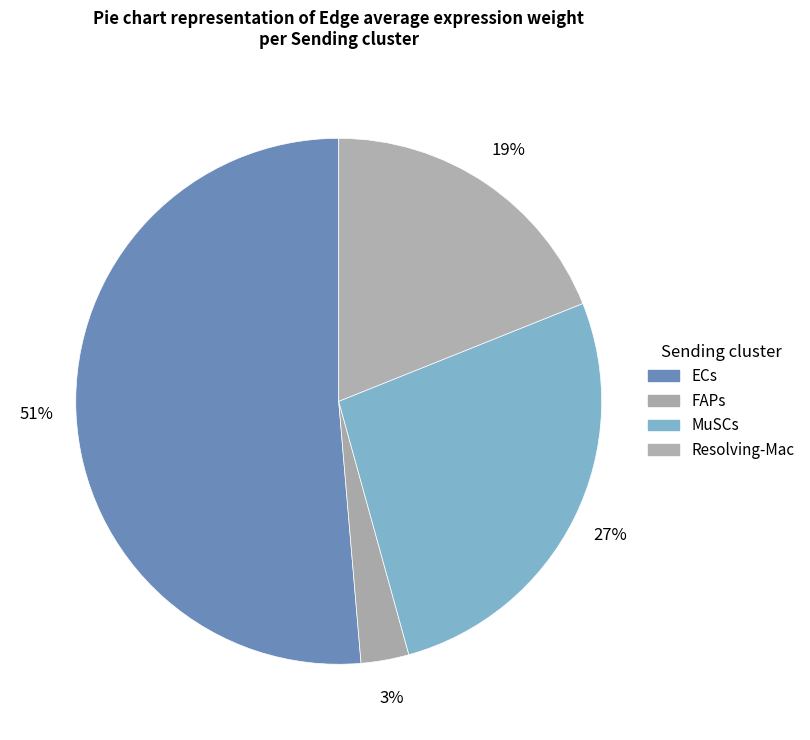

Count the number of slices in the pie.

4